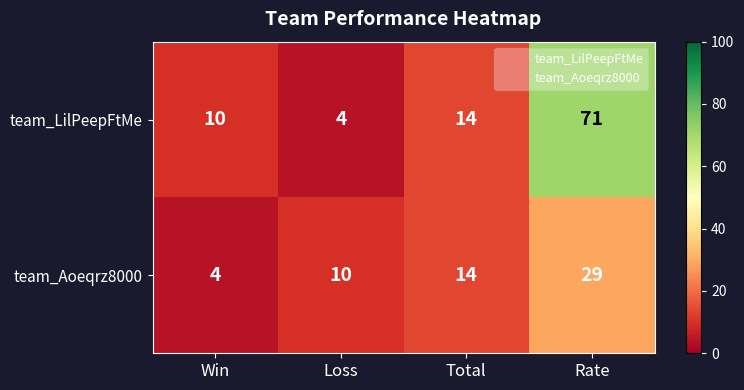

Rank the series by their maximum value, from highest to lowest.

team_LilPeepFtMe, team_Aoeqrz8000